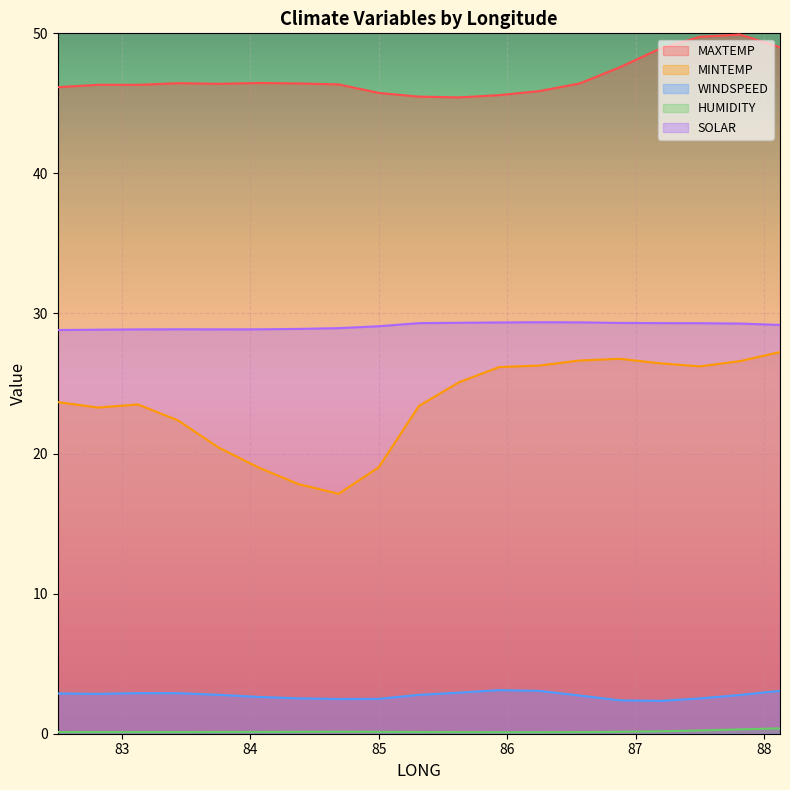

What is the difference between the maximum and minimum values in the WINDSPEED series?

0.8